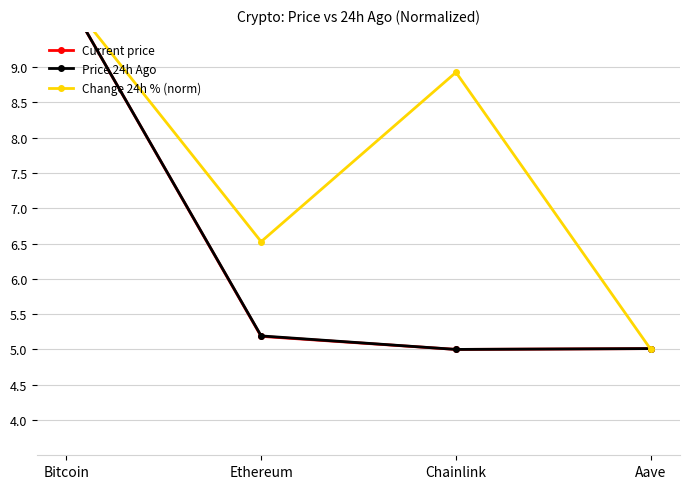

Which has a higher value, Ethereum or Chainlink?

Ethereum